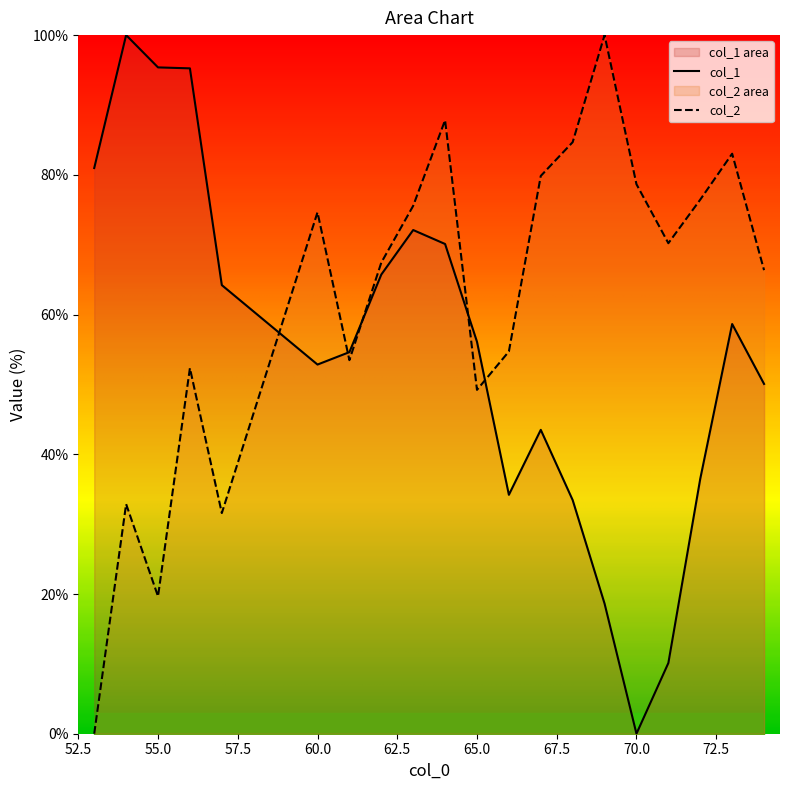

Reading left to right, transcribe all the data shown in this chart.

col_1: 53=81.0	54=100.0	55=95.4	56=95.2	57=64.2	60=52.8	61=54.6	62=65.7	63=72.1	64=70.1	65=56.1	66=34.2	67=43.5	68=33.4	69=18.6	70=0.0	71=10.1	72=36.5	73=58.6	74=50.1
col_2: 53=0.0	54=32.9	55=19.7	56=52.3	57=31.6	60=74.6	61=53.5	62=67.4	63=75.6	64=87.8	65=49.2	66=54.7	67=79.8	68=84.7	69=100.0	70=78.7	71=70.2	72=76.5	73=83.0	74=66.4